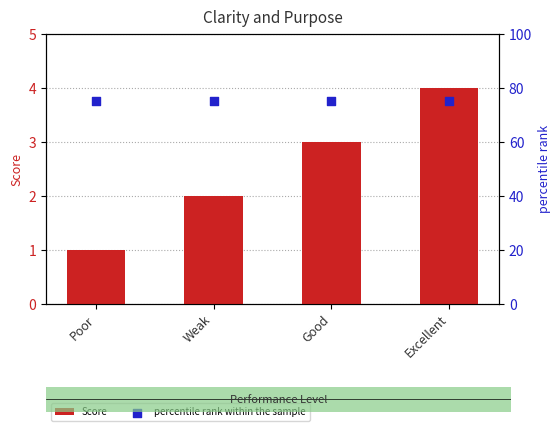

What are all the series names shown in the legend?

Score, percentile rank within the sample